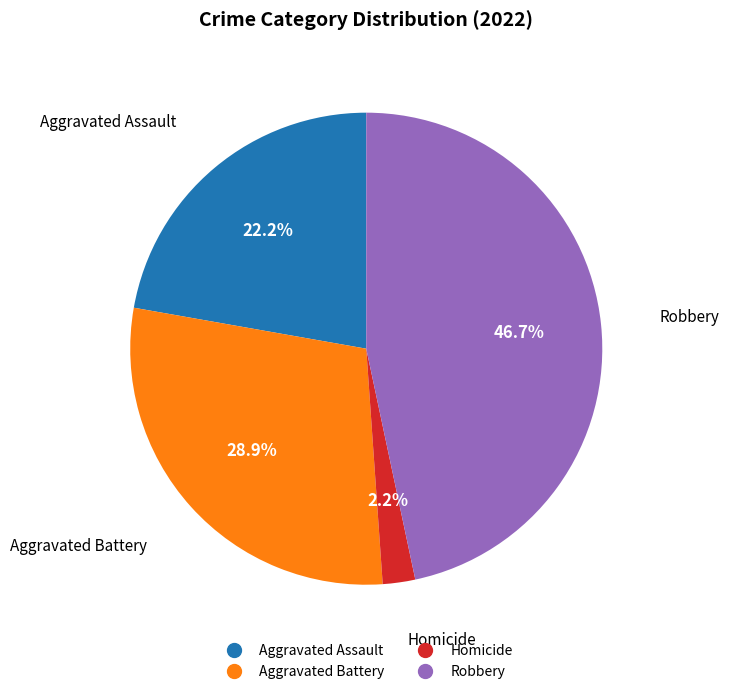

How many segments does this pie chart have?

4